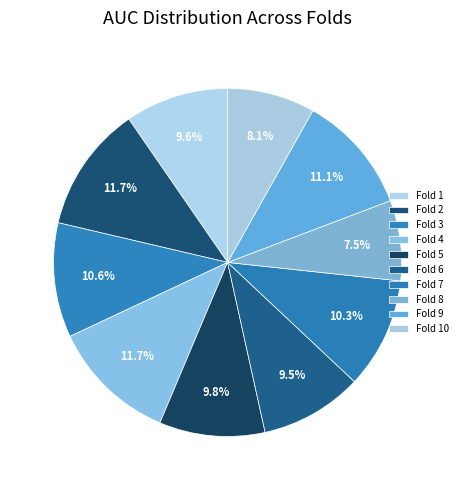

Between Fold 5 and Fold 2, which is larger?

Fold 2